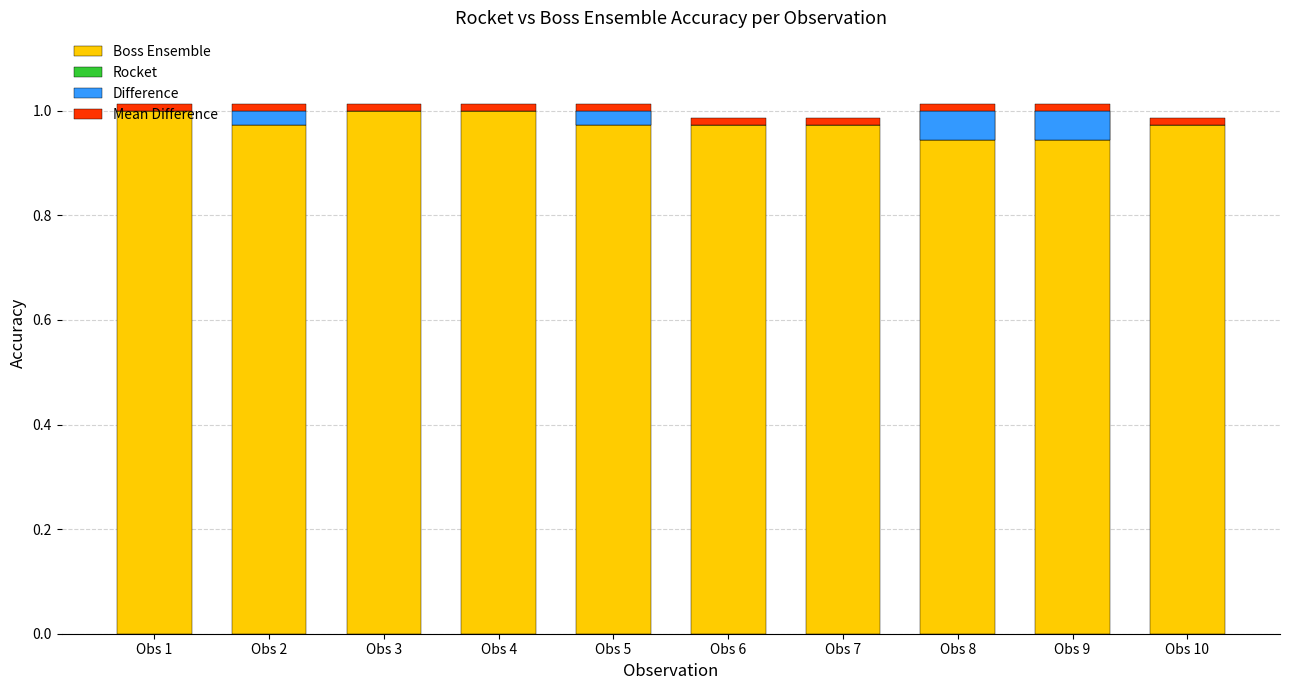

True or false: Mean Difference has a value of 0.0 at Obs 8.

True